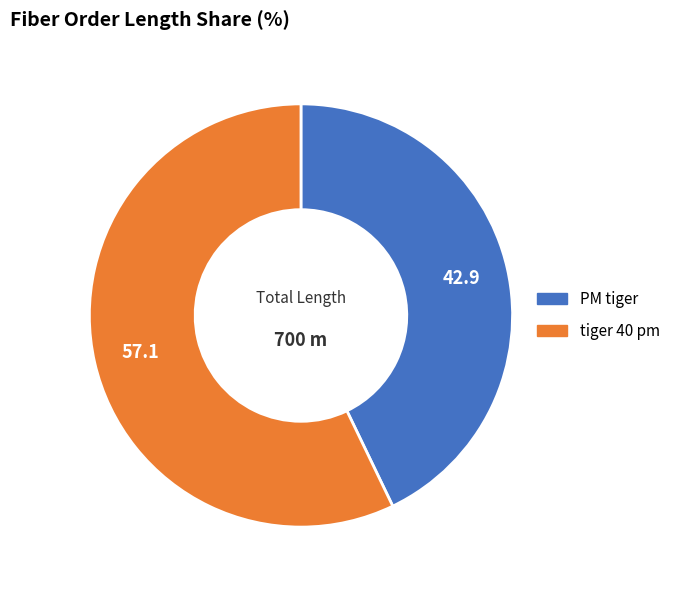

How many slices are in this pie chart?

2